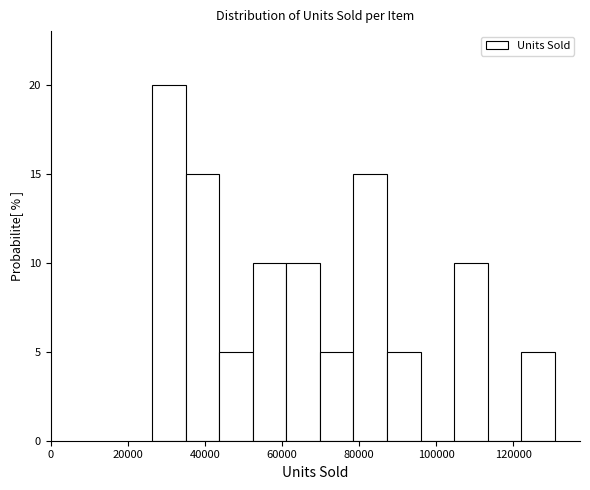

Reading left to right, list every bar in this chart as the range it spans on the x-axis followed by its height. Neither the bar edges nor the heights are printed on the chart, so give them approximately, as read against the axes.

26000 to 36000: 20
36000 to 44000: 15
44000 to 52000: 5
52000 to 62000: 10
62000 to 70000: 10
70000 to 78000: 5
78000 to 88000: 15
88000 to 96000: 5
96000 to 104000: 0
104000 to 114000: 10
114000 to 122000: 0
122000 to 130000: 5